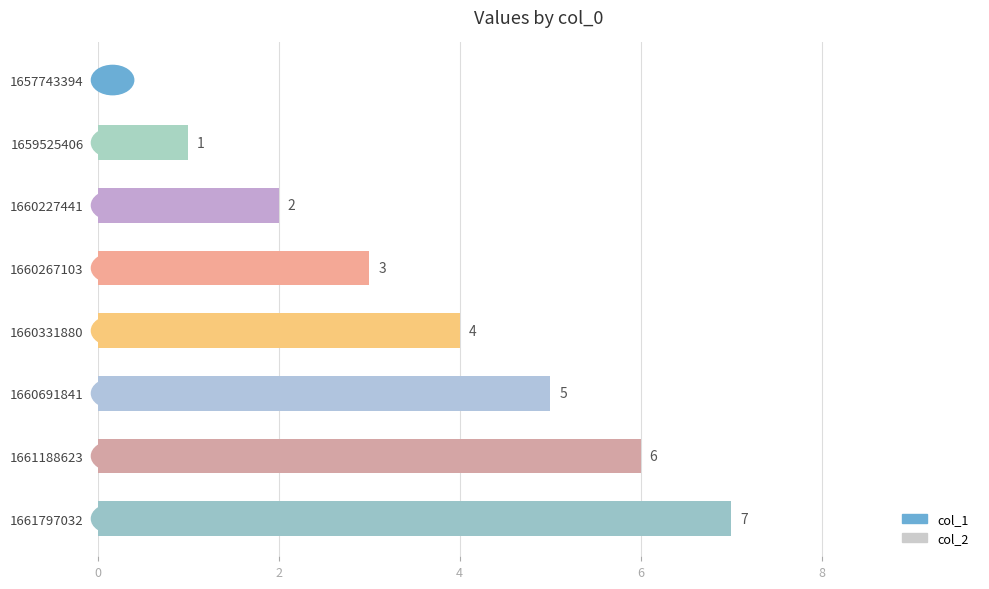

Where is the data nearest to the value 3?

1660267103